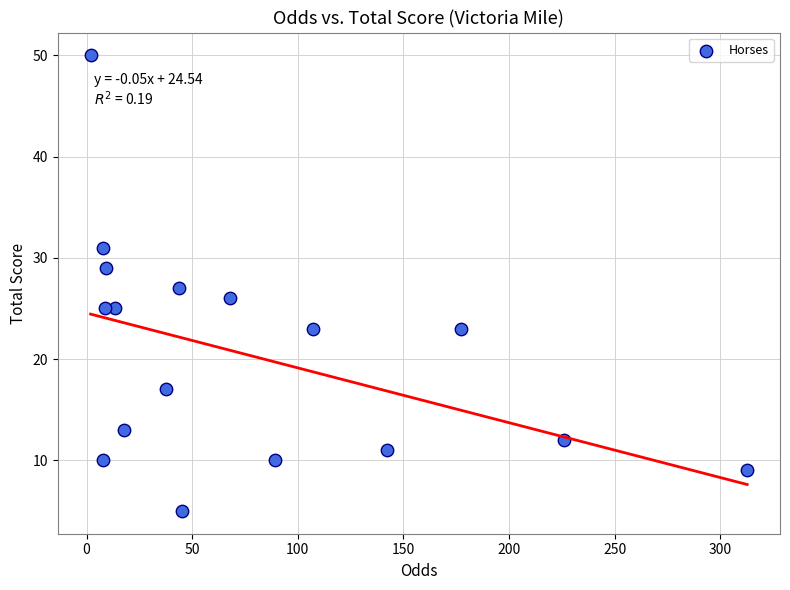

What is the range of Y values (max minus min)?

45